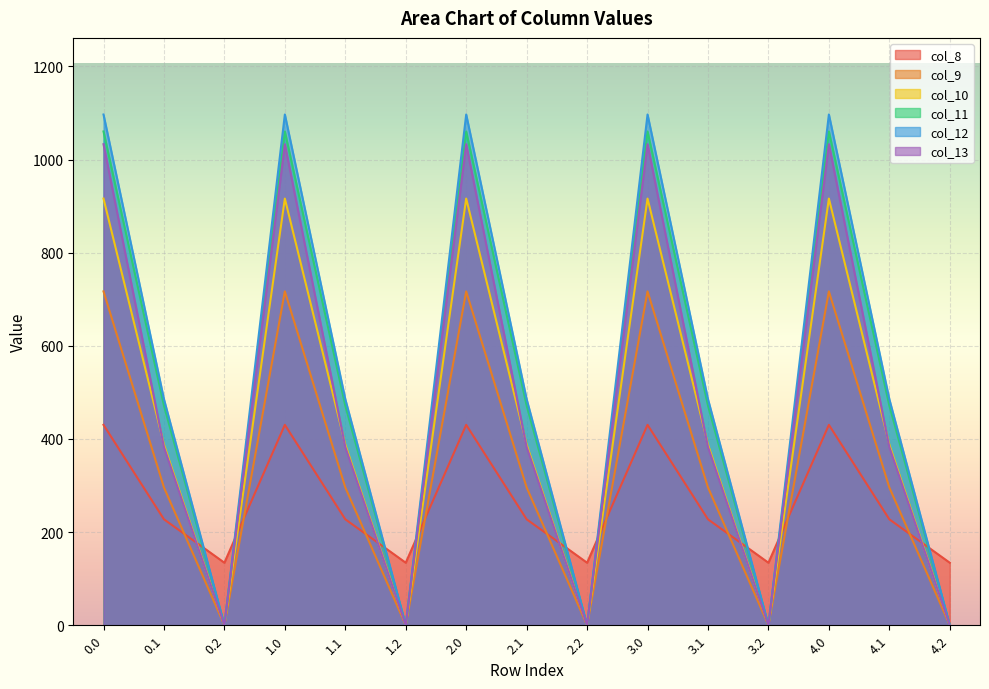

What is the average value of the col_9 series?

337.6